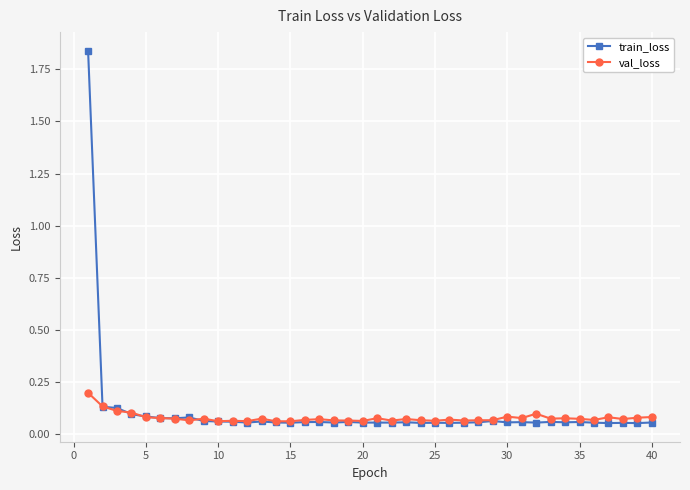

Which series has the largest range (max minus min)?

train_loss